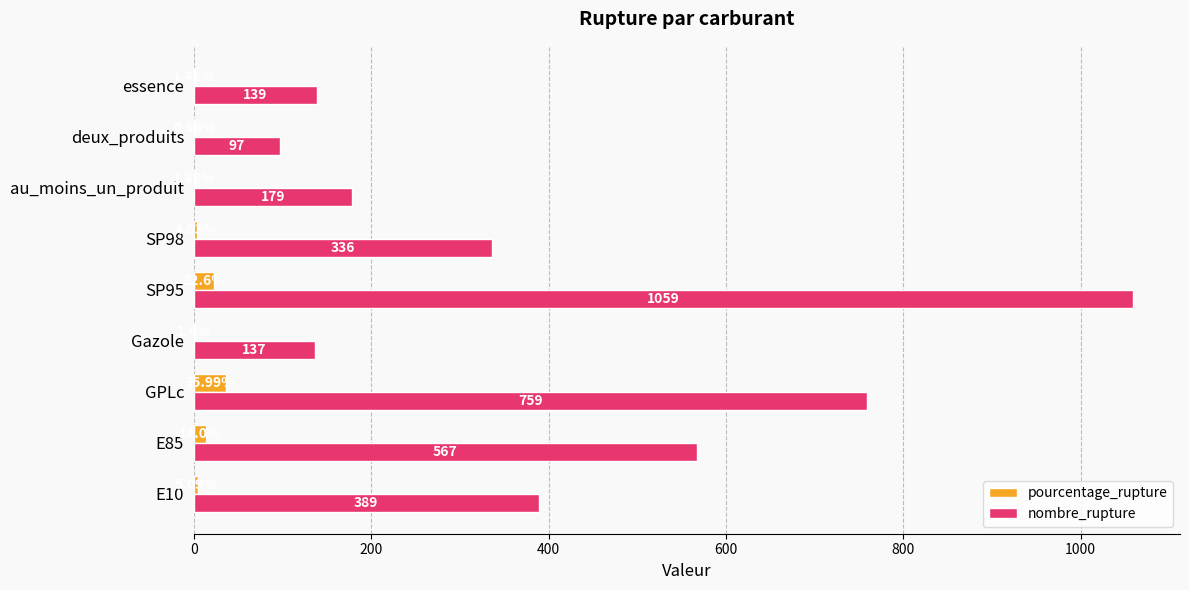

Which series has the largest total across all categories?

nombre_rupture